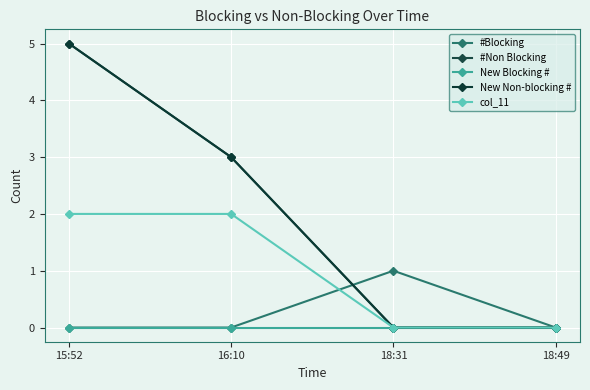

List the labels in order of #Non Blocking value, smallest first.

18:31, 18:49, 16:10, 15:52